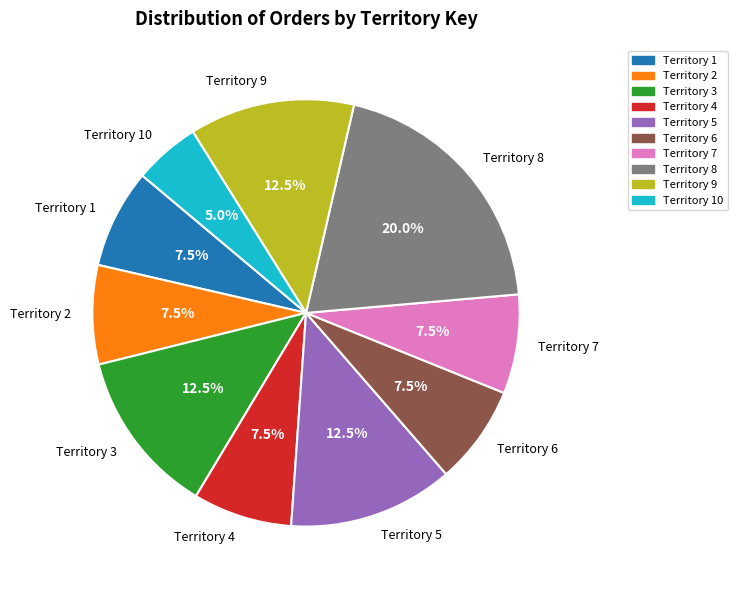

Count the number of slices in the pie.

10